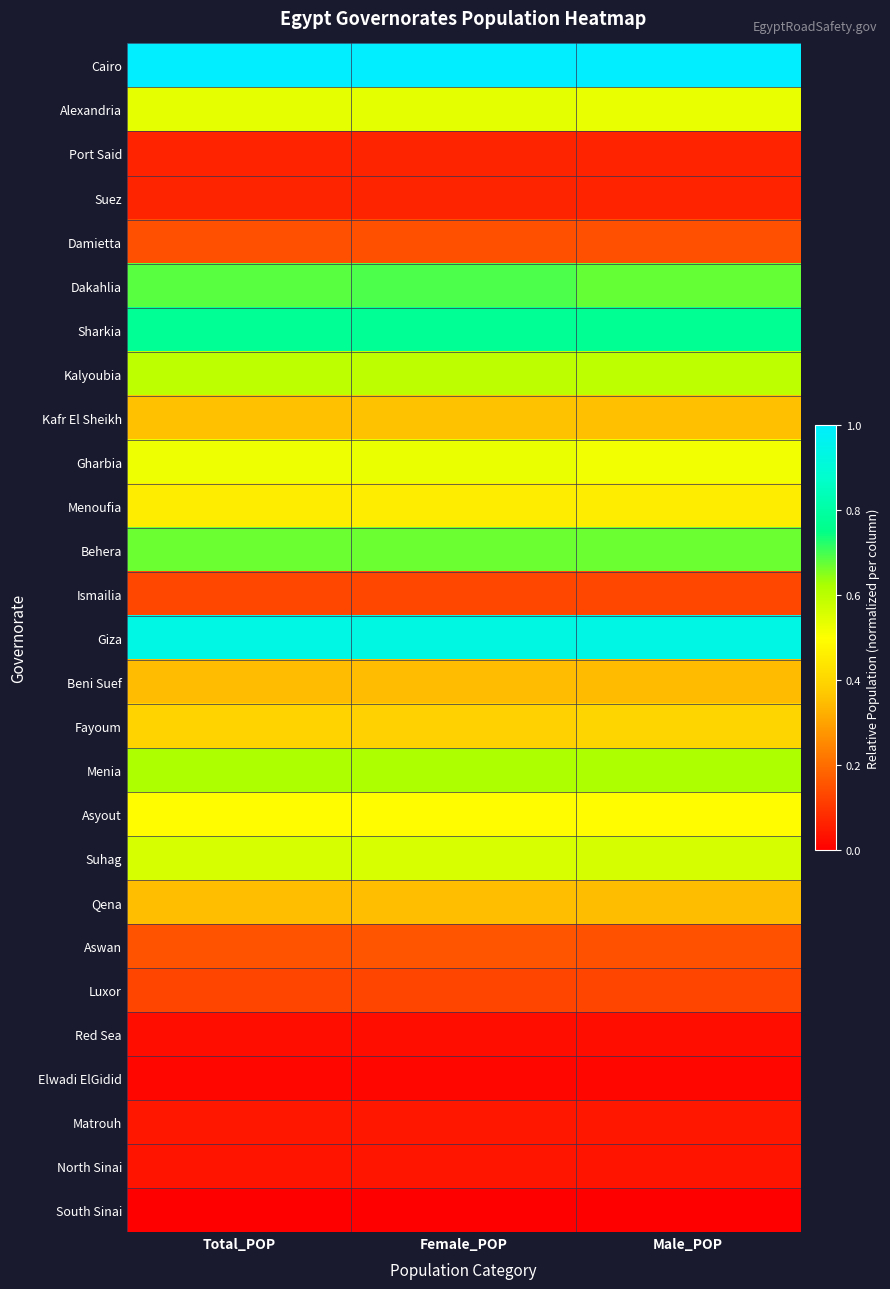

What is the maximum value shown in the chart?

1.0